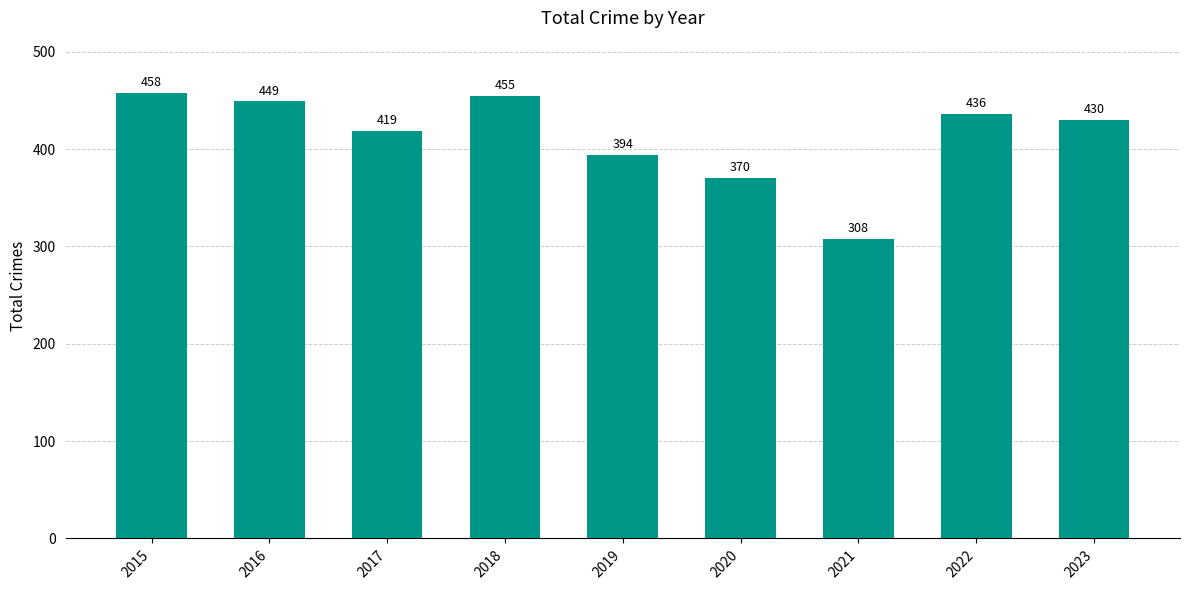

Where is the data nearest to the value 383?

2019